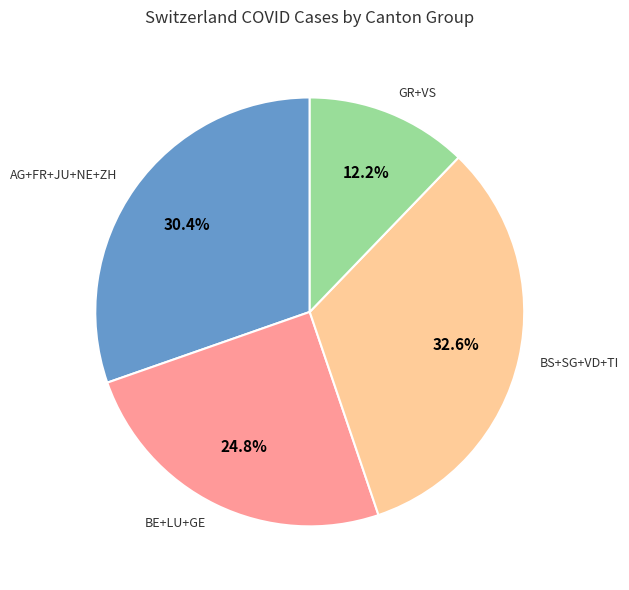

Is there any slice that represents more than half of the pie?

No